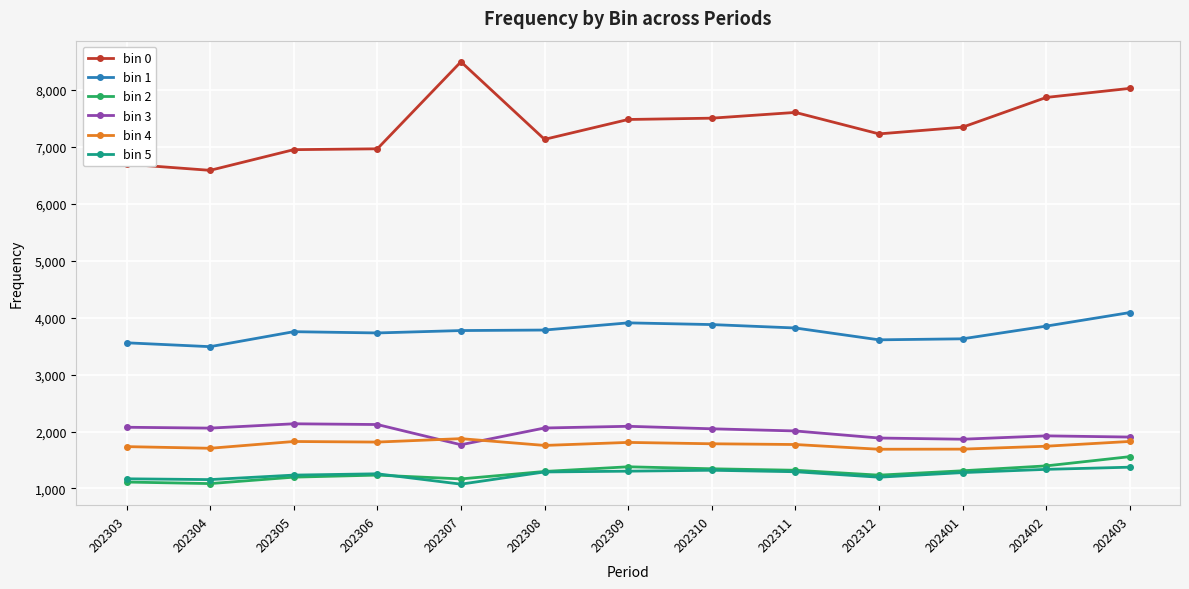

Count the number of categories in the chart.

13